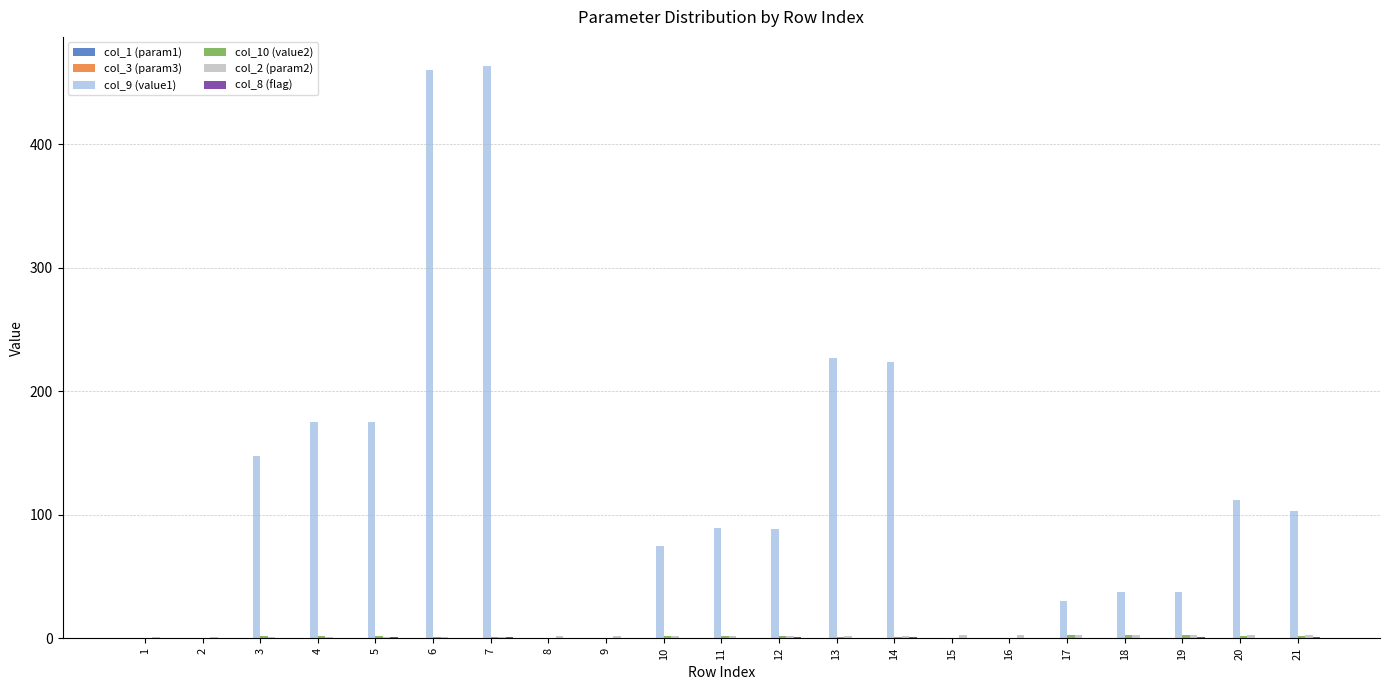

How many data points does each series have?

21